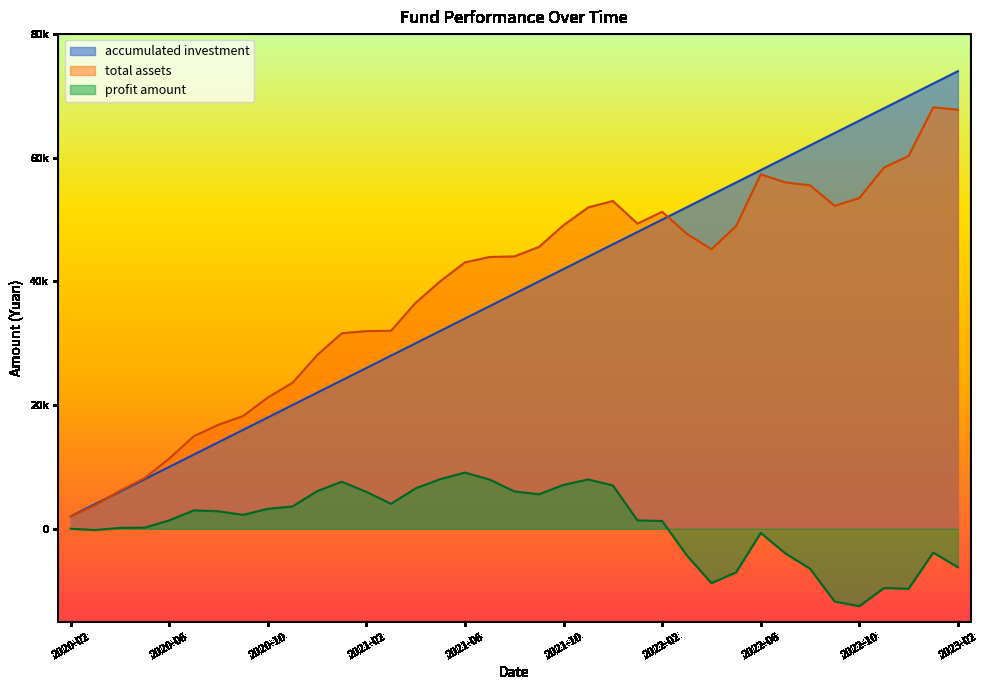

Reading right to left, transcribe all the data shown in this chart.

accumulated investment: 2023-02=74000.0	2023-01=72000.0	2022-12=70000.0	2022-11=68000.0	2022-10=66000.0	2022-09=64000.0	2022-08=62000.0	2022-07=60000.0	2022-06=58000.0	2022-05=56000.0	2022-04=54000.0	2022-03=52000.0	2022-02=50000.0	2022-01=48000.0	2021-12=46000.0	2021-11=44000.0	2021-10=42000.0	2021-09=40000.0	2021-08=38000.0	2021-07=36000.0	2021-06=34000.0	2021-05=32000.0	2021-04=30000.0	2021-03=28000.0	2021-02=26000.0	2021-01=24000.0	2020-12=22000.0	2020-11=20000.0	2020-10=18000.0	2020-09=16000.0	2020-08=14000.0	2020-07=12000.0	2020-06=10000.0	2020-05=8000.0	2020-04=6000.0	2020-03=4000.0	2020-02=2000.0
total assets: 2023-02=67767.9	2023-01=68151.8	2022-12=60293.4	2022-11=58406.8	2022-10=53475.1	2022-09=52229.1	2022-08=55547.7	2022-07=56010.3	2022-06=57317.9	2022-05=48944.8	2022-04=45202.5	2022-03=47701.9	2022-02=51254.6	2022-01=49351.1	2021-12=53008.1	2021-11=51969.9	2021-10=49094.4	2021-09=45573.0	2021-08=44041.7	2021-07=43952.4	2021-06=43079.9	2021-05=40028.5	2021-04=36542.5	2021-03=32030.5	2021-02=31960.9	2021-01=31610.7	2020-12=28073.0	2020-11=23603.7	2020-10=21221.5	2020-09=18240.2	2020-08=16822.5	2020-07=14968.5	2020-06=11353.8	2020-05=8173.8	2020-04=6143.6	2020-03=3783.5	2020-02=2000.0
profit amount: 2023-02=-6232.1	2023-01=-3848.2	2022-12=-9706.6	2022-11=-9593.1	2022-10=-12524.9	2022-09=-11770.9	2022-08=-6452.3	2022-07=-3989.7	2022-06=-682.1	2022-05=-7055.2	2022-04=-8797.5	2022-03=-4298.1	2022-02=1254.6	2022-01=1351.0	2021-12=7008.1	2021-11=7969.9	2021-10=7094.4	2021-09=5573.0	2021-08=6041.7	2021-07=7952.4	2021-06=9079.9	2021-05=8028.5	2021-04=6542.5	2021-03=4030.5	2021-02=5960.9	2021-01=7610.7	2020-12=6073.0	2020-11=3603.7	2020-10=3221.5	2020-09=2240.2	2020-08=2822.5	2020-07=2968.6	2020-06=1353.8	2020-05=173.8	2020-04=143.6	2020-03=-216.5	2020-02=0.0